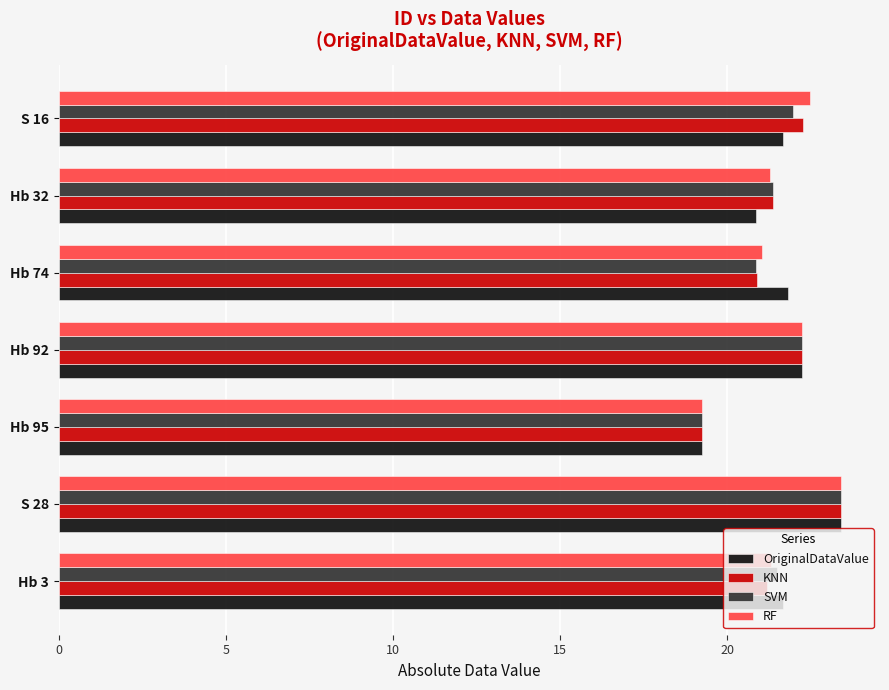

At which category is the sum across all series the highest?

S 28